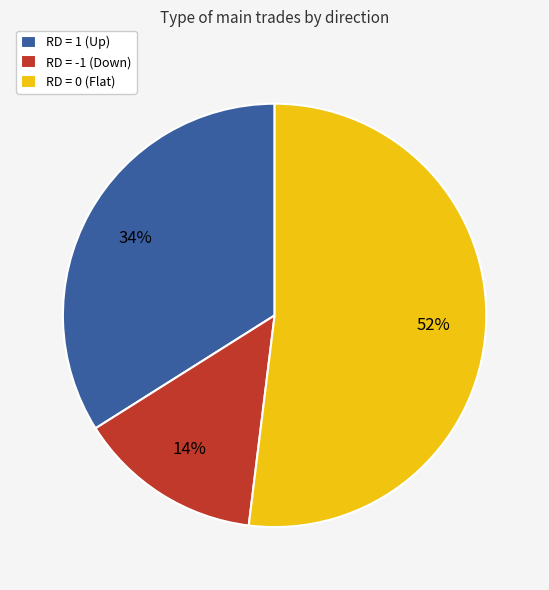

Is the sum of RD = 1 (Up) and RD = 0 (Flat) greater than half?

Yes